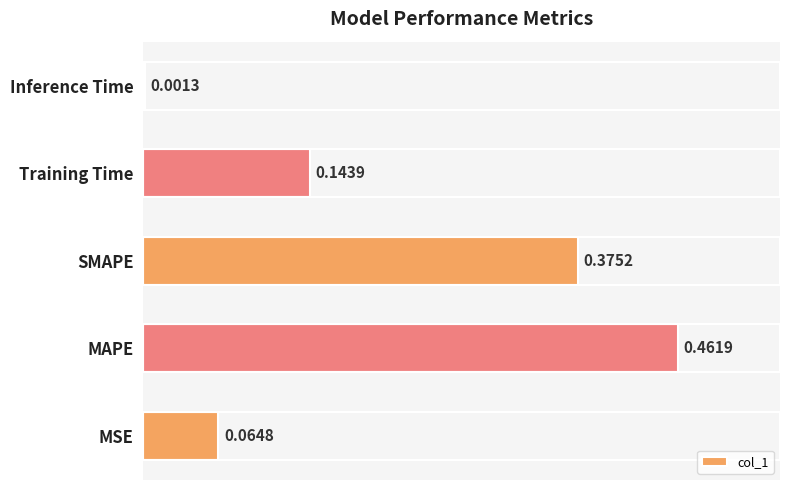

Which label corresponds to the largest value in the chart?

MAPE